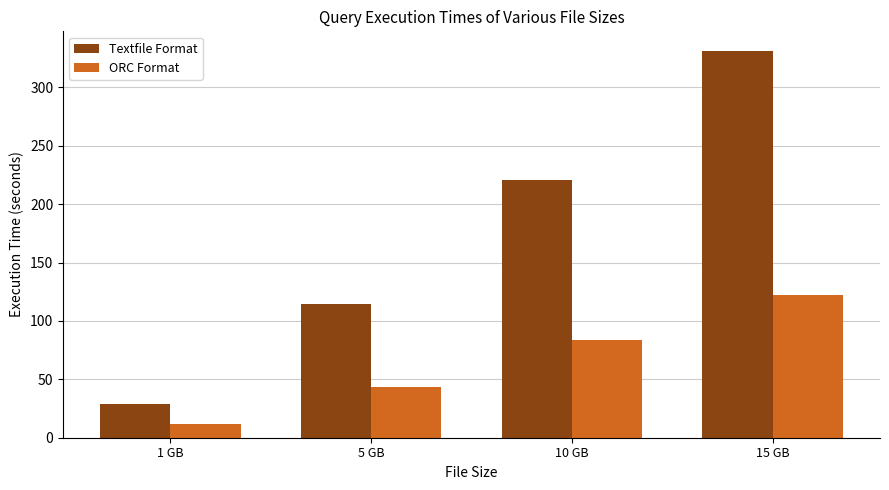

List the series in order of their overall mean, highest first.

Textfile Format, ORC Format